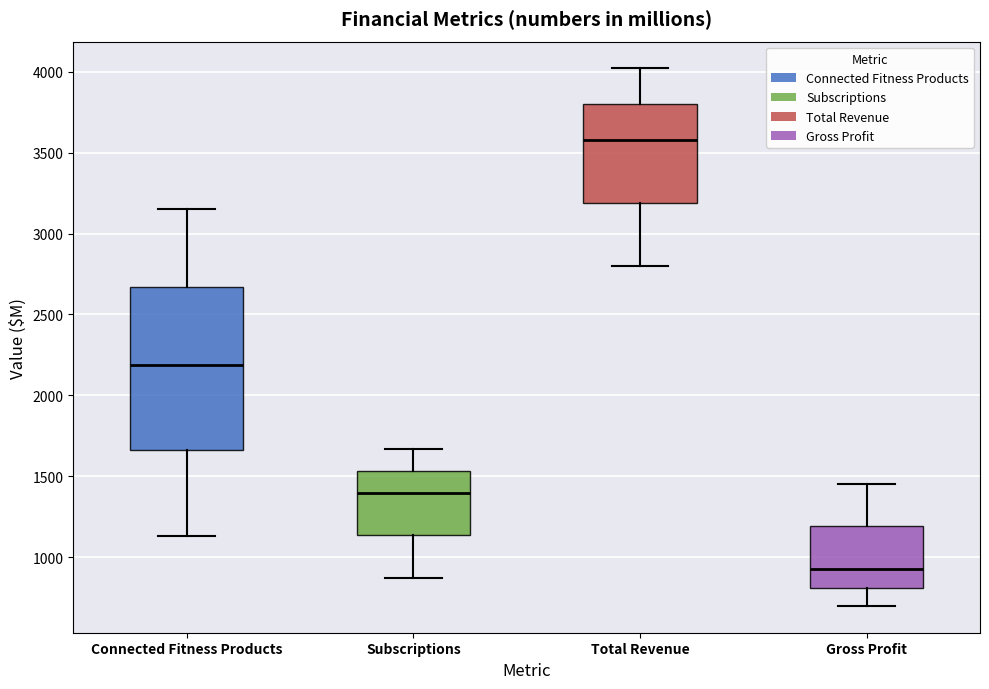

Which box is the tallest, from its lower edge to its upper edge?

Connected Fitness Products